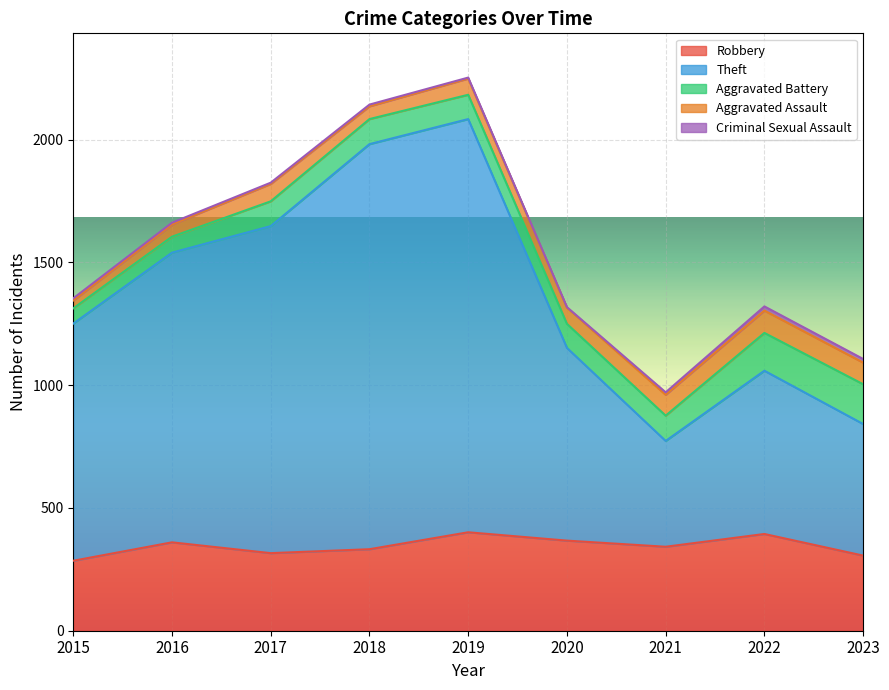

What is the minimum value for Aggravated Battery?

62